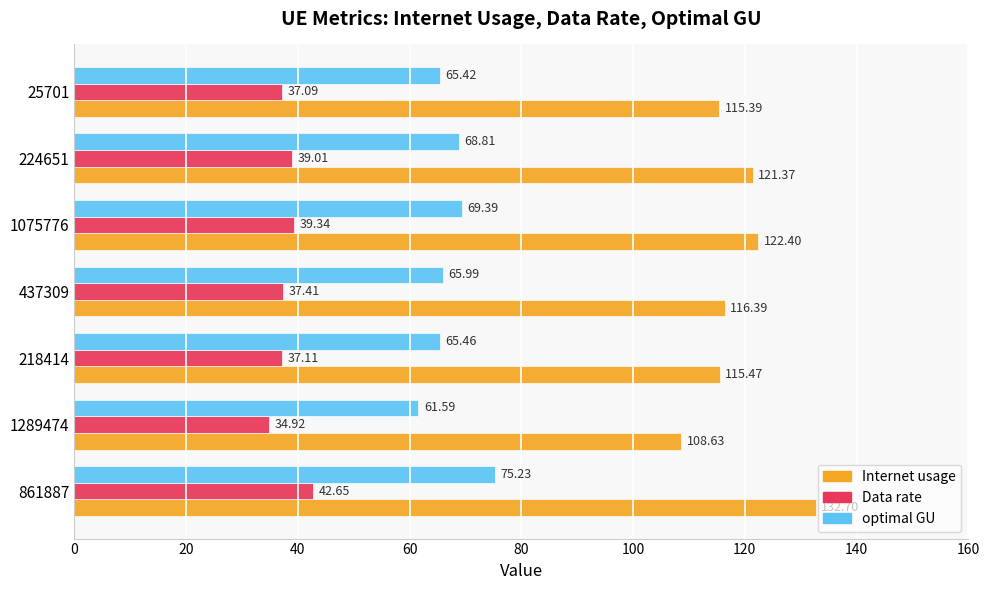

At how many categories does at least one series exceed 124?

1